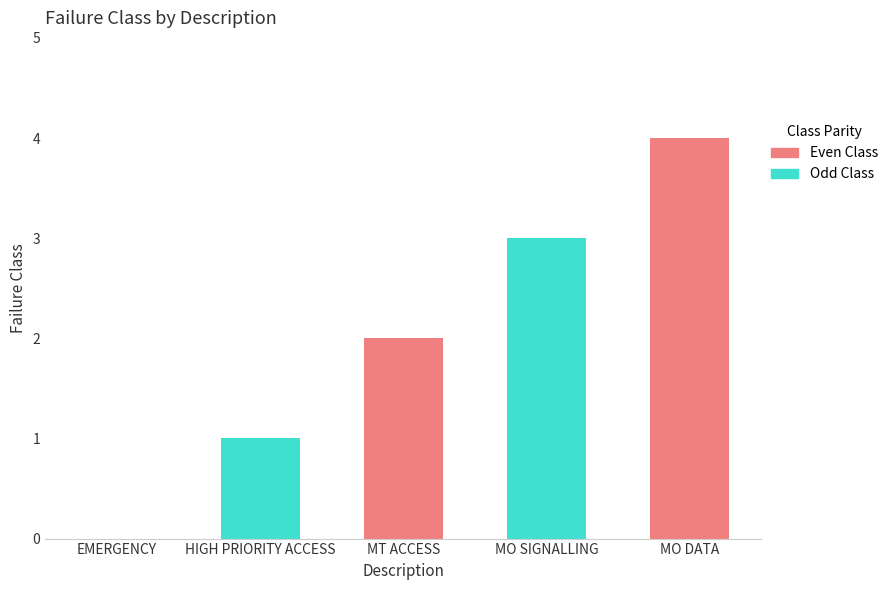

What is the label of the 3rd bar from the right?

MT ACCESS